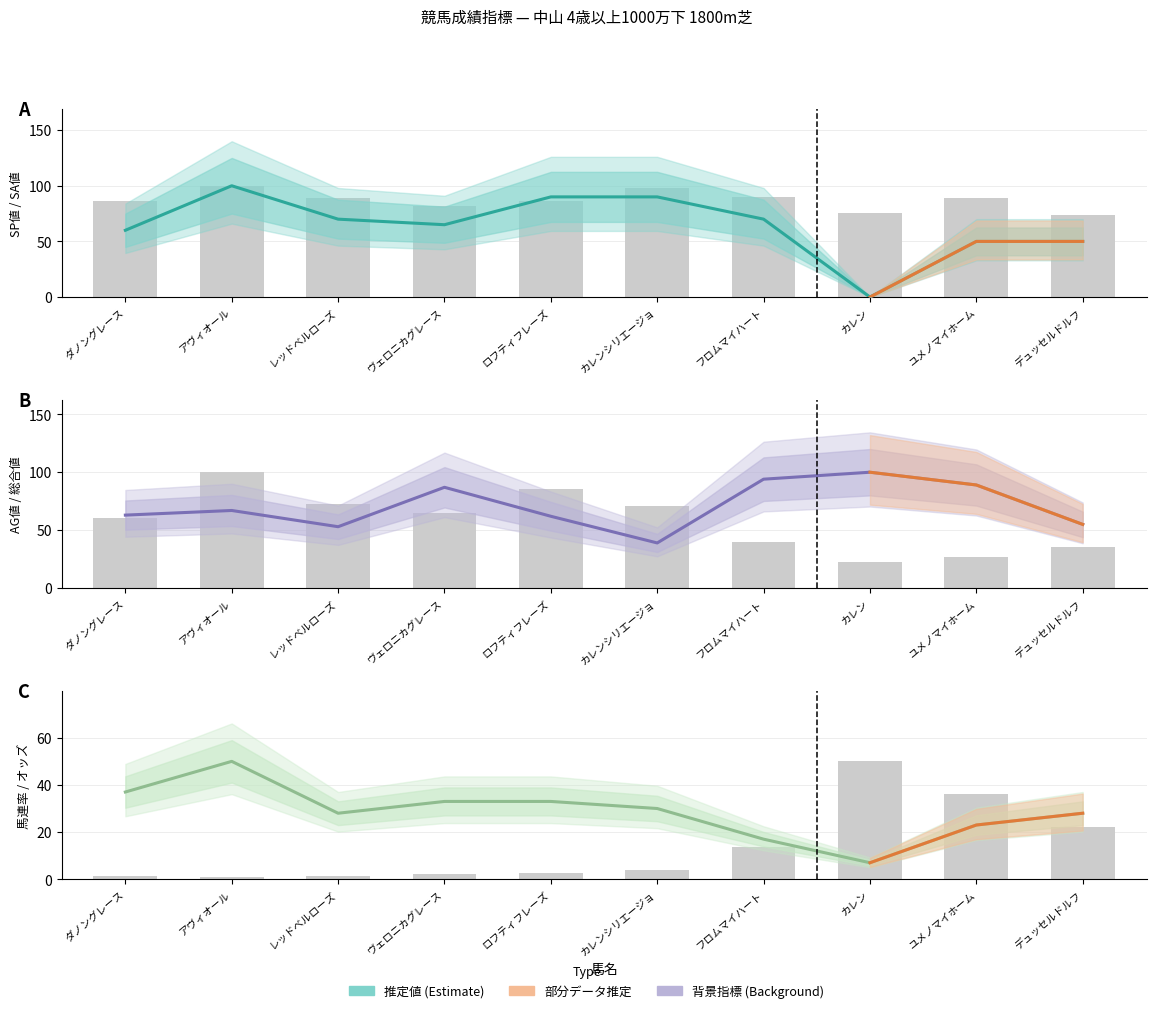

Reading left to right, list all the values displayed in this chart.

SP値: 60.0	100.0	70.0	65.0	90.0	90.0	70.0	0.0	50.0	50.0
SA値: 86.3	100.0	88.7	82.3	86.3	97.6	90.3	75.8	88.7	73.4
AG値: 63.0	67.0	53.0	87.0	62.0	39.0	94.0	100.0	89.0	55.0
総合値: 60.4	100.0	72.9	64.6	85.4	70.8	39.6	22.9	27.1	35.4
馬連率: 37.0	50.0	28.0	33.0	33.0	30.0	17.0	7.0	23.0	28.0
オッズ: 1.5	1.0	1.2	2.3	2.5	3.8	13.5	50.0	36.1	22.0